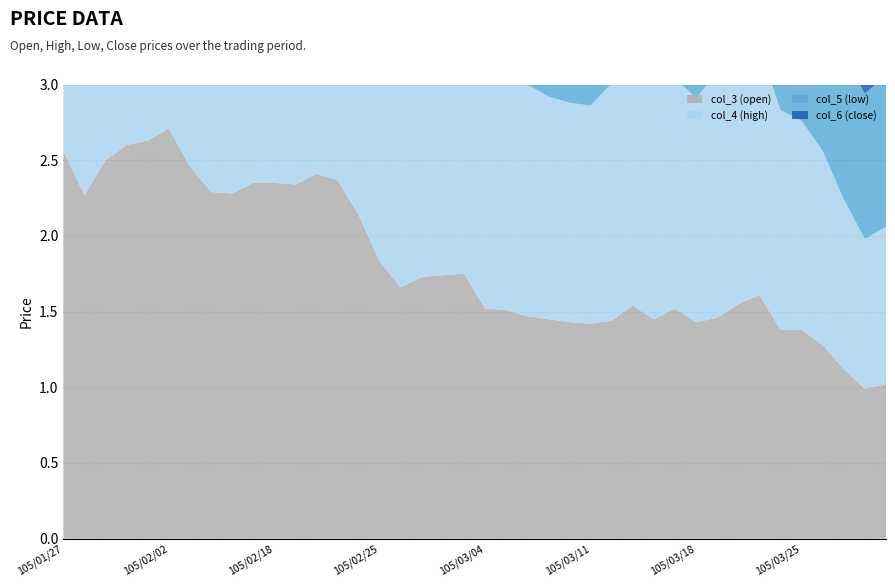

Reading left to right, extract all data points from this chart.

col_3 (open): 105/01/27=2.6	105/01/28=2.3	105/01/29=2.5	105/01/30=2.6	105/02/01=2.6	105/02/02=2.7	105/02/03=2.5	105/02/15=2.3	105/02/16=2.3	105/02/17=2.4	105/02/18=2.4	105/02/19=2.3	105/02/22=2.4	105/02/23=2.4	105/02/24=2.1	105/02/25=1.8	105/02/26=1.7	105/03/01=1.7	105/03/02=1.7	105/03/03=1.8	105/03/04=1.5	105/03/07=1.5	105/03/08=1.5	105/03/09=1.4	105/03/10=1.4	105/03/11=1.4	105/03/14=1.4	105/03/15=1.5	105/03/16=1.4	105/03/17=1.5	105/03/18=1.4	105/03/21=1.5	105/03/22=1.6	105/03/23=1.6	105/03/24=1.4	105/03/25=1.4	105/03/28=1.3	105/03/29=1.1	105/03/30=1.0	105/03/31=1.0
col_4 (high): 105/01/27=2.6	105/01/28=2.3	105/01/29=2.5	105/01/30=2.7	105/02/01=2.6	105/02/02=2.7	105/02/03=2.5	105/02/15=2.3	105/02/16=2.4	105/02/17=2.4	105/02/18=2.4	105/02/19=2.5	105/02/22=2.5	105/02/23=2.4	105/02/24=2.1	105/02/25=1.8	105/02/26=1.7	105/03/01=1.7	105/03/02=1.8	105/03/03=1.8	105/03/04=1.6	105/03/07=1.5	105/03/08=1.5	105/03/09=1.5	105/03/10=1.4	105/03/11=1.4	105/03/14=1.6	105/03/15=1.5	105/03/16=1.6	105/03/17=1.5	105/03/18=1.5	105/03/21=1.6	105/03/22=1.7	105/03/23=1.6	105/03/24=1.4	105/03/25=1.4	105/03/28=1.3	105/03/29=1.1	105/03/30=1.0	105/03/31=1.0
col_5 (low): 105/01/27=2.6	105/01/28=2.3	105/01/29=2.5	105/01/30=2.6	105/02/01=2.6	105/02/02=2.5	105/02/03=2.3	105/02/15=2.1	105/02/16=2.3	105/02/17=2.2	105/02/18=2.3	105/02/19=2.3	105/02/22=2.2	105/02/23=2.1	105/02/24=1.8	105/02/25=1.6	105/02/26=1.6	105/03/01=1.7	105/03/02=1.7	105/03/03=1.5	105/03/04=1.5	105/03/07=1.4	105/03/08=1.5	105/03/09=1.4	105/03/10=1.4	105/03/11=1.4	105/03/14=1.4	105/03/15=1.4	105/03/16=1.4	105/03/17=1.5	105/03/18=1.4	105/03/21=1.4	105/03/22=1.5	105/03/23=1.4	105/03/24=1.4	105/03/25=1.3	105/03/28=1.0	105/03/29=0.9	105/03/30=1.0	105/03/31=1.0
col_6 (close): 105/01/27=2.6	105/01/28=2.3	105/01/29=2.5	105/01/30=2.7	105/02/01=2.6	105/02/02=2.5	105/02/03=2.3	105/02/15=2.1	105/02/16=2.3	105/02/17=2.2	105/02/18=2.3	105/02/19=2.4	105/02/22=2.3	105/02/23=2.2	105/02/24=1.9	105/02/25=1.7	105/02/26=1.7	105/03/01=1.7	105/03/02=1.7	105/03/03=1.6	105/03/04=1.6	105/03/07=1.4	105/03/08=1.5	105/03/09=1.5	105/03/10=1.4	105/03/11=1.4	105/03/14=1.6	105/03/15=1.4	105/03/16=1.5	105/03/17=1.5	105/03/18=1.4	105/03/21=1.6	105/03/22=1.6	105/03/23=1.5	105/03/24=1.4	105/03/25=1.3	105/03/28=1.0	105/03/29=0.9	105/03/30=1.0	105/03/31=1.0